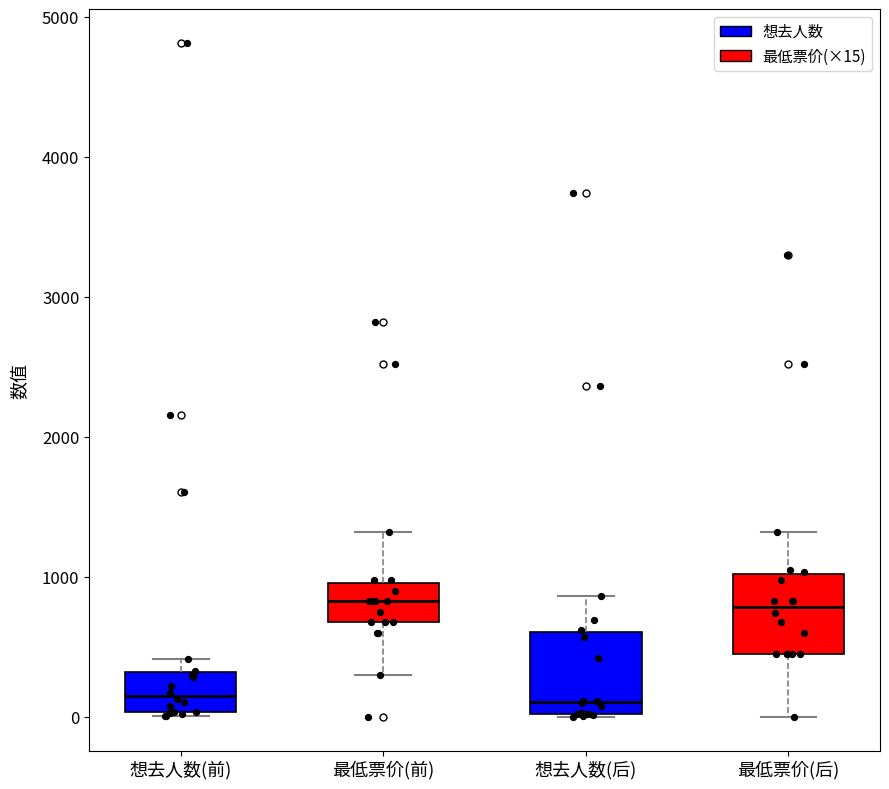

Reading left to right, transcribe this box plot: for each box, give where its median line is, the range the box spans, and where its two whiskers end, as read against the y-axis. The values are not printed on the chart, so give them approximately, as read against the axis.

想去人数(前): median 100, box 0 to 300, whiskers 0 (just below the box's lower edge) to 400
最低票价(前): median 800, box 700 to 1000, whiskers 300 to 1300
想去人数(后): median 100, box 0 to 600, whiskers 0 to 900
最低票价(后): median 800, box 500 to 1000, whiskers 0 to 1300